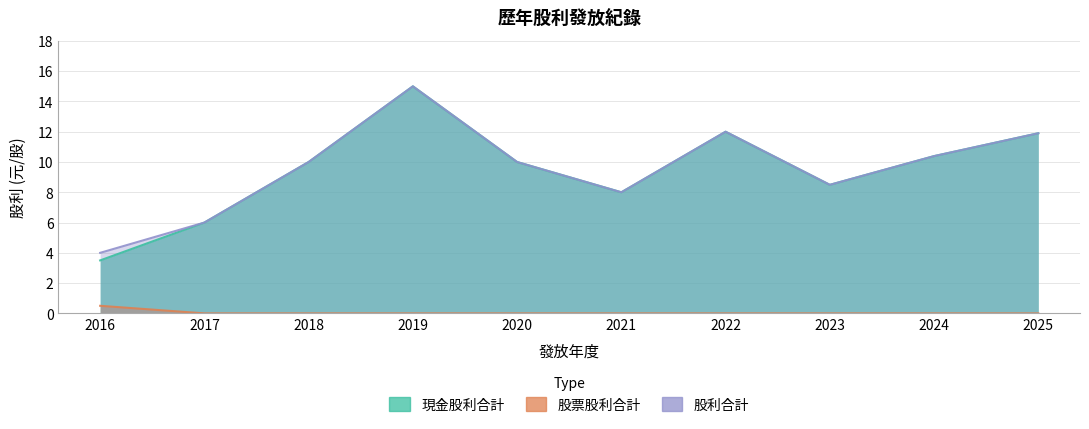

Is it true that 現金股利合計 equals 12.0 at 2022?

True